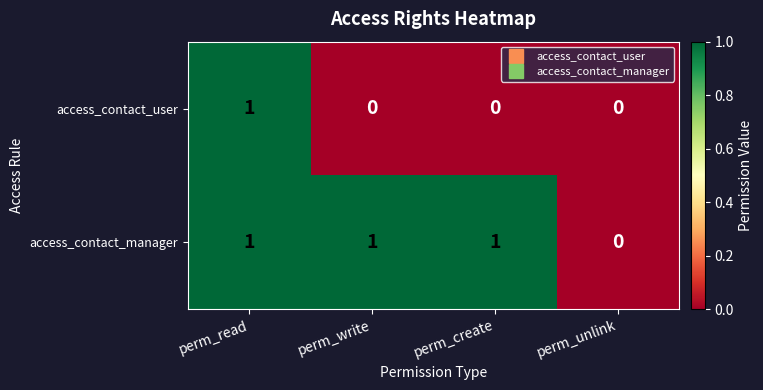

How many categories are shown in the chart?

4